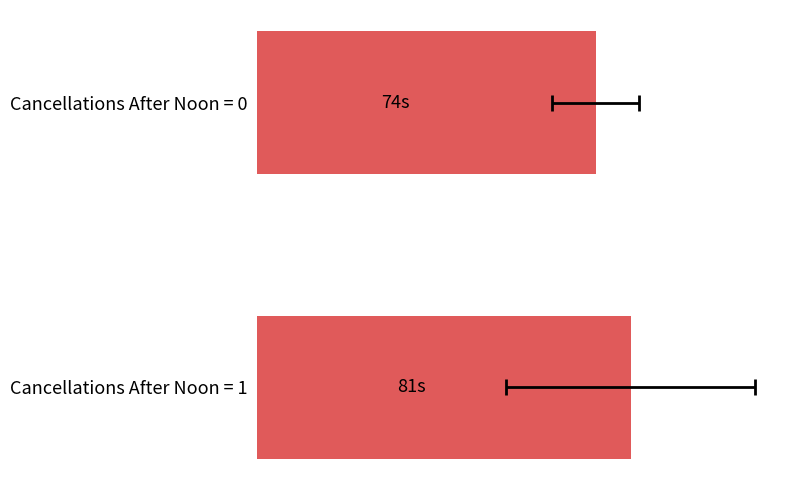

What is the value of the 2nd bar from the left?

81.2